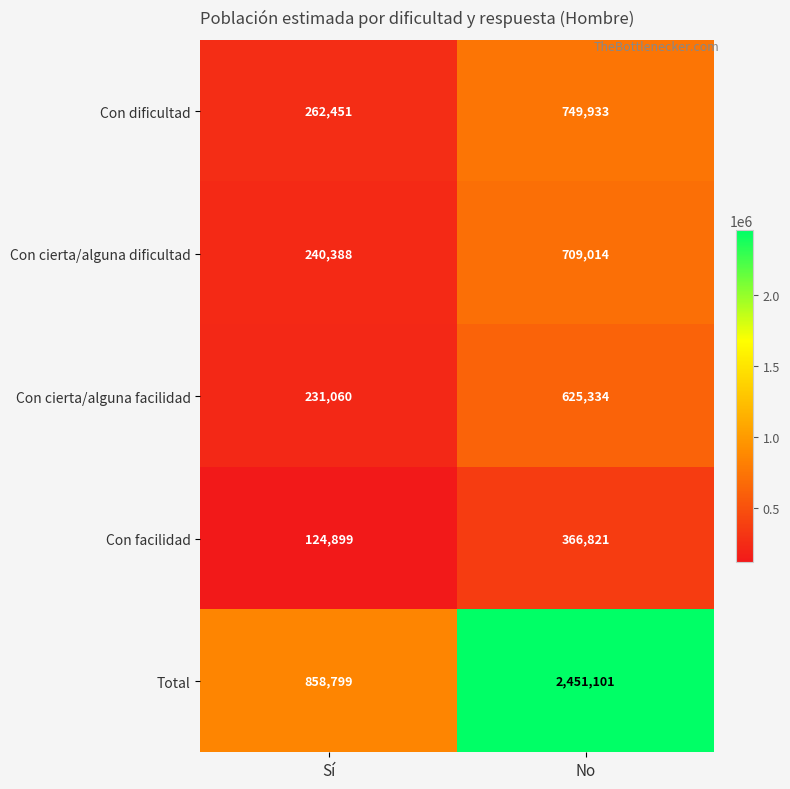

At which category is the sum across all series the highest?

No